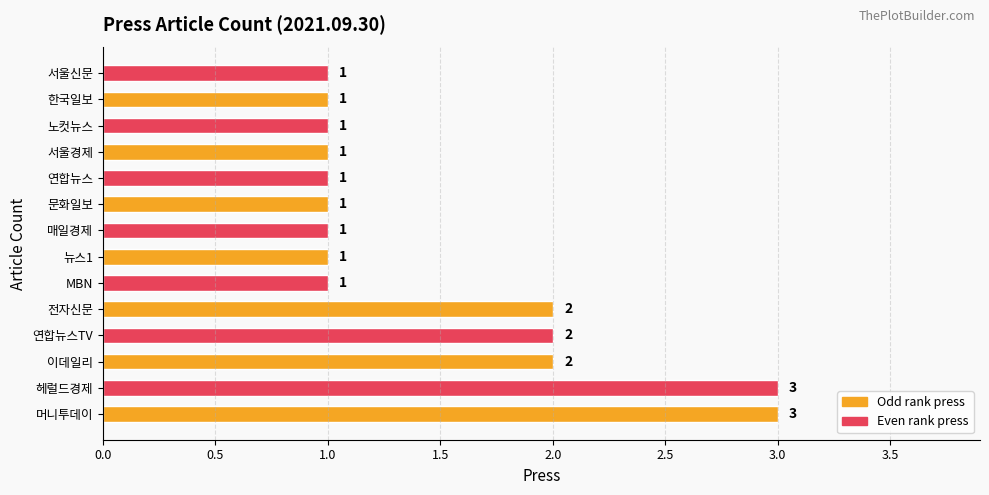

What is the ratio of the value at 문화일보 to the value at 뉴스1?

1.0